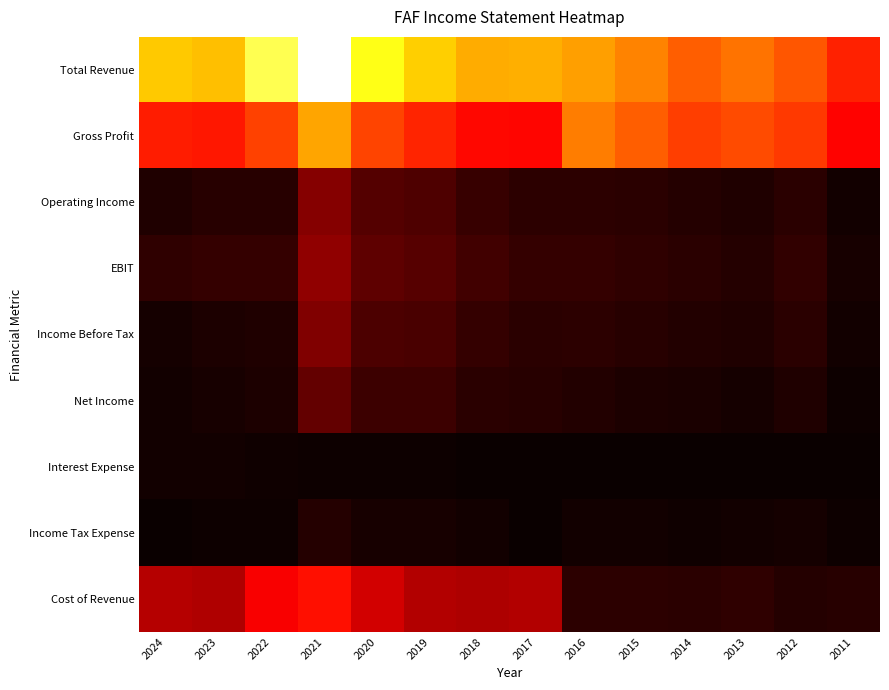

Reading right to left, what are all the values shown in this chart?

Total Revenue: 2011=3829600	2012=4545400	2013=4956100	2014=4679700	2015=5175500	2016=5575800	2017=5772400	2018=5747800	2019=6202000	2020=7086000	2021=9220800	2022=7605200	2023=6003500	2024=6128100
Gross Profit: 2011=3409500	2012=4147700	2013=4425700	2014=4229600	2015=4684400	2016=5087200	2017=3458600	2018=3495400	2019=3882000	2020=4322000	2021=5645500	2022=4289200	2023=3715000	2024=3763500
Operating Income: 2011=142400	2012=476500	2013=326000	2014=369800	2015=461900	2016=509800	2017=486600	2018=650500	2019=953000	2020=1035000	2021=1713700	2022=418700	2023=406900	2024=315000
EBIT: 2011=219300	2012=551400	2013=400900	2014=455400	2015=547500	2016=608800	2017=609400	2018=776400	2019=1082000	2020=1184000	2021=1872100	2022=586200	2023=595400	2024=522400
Income Before Tax: 2011=130300	2012=467400	2013=310700	2014=350600	2015=432800	2016=477600	2017=445300	2018=609500	2019=905000	2020=923000	2021=1641300	2022=325700	2023=274400	2024=165400
Net Income: 2011=78100	2012=300400	2013=186000	2014=233000	2015=287800	2016=343000	2017=423000	2018=474500	2019=707000	2020=696000	2021=1241100	2022=263000	2023=216800	2024=131100
Interest Expense: 2011=12100	2012=9100	2013=15300	2014=19200	2015=29100	2016=32200	2017=36000	2018=41000	2019=48000	2020=57000	2021=72400	2022=93000	2023=132500	2024=149600
Income Tax Expense: 2011=51700	2012=165700	2013=123600	2014=116300	2015=143900	2016=134100	2017=23500	2018=133600	2019=195000	2020=223000	2021=392200	2022=60400	2023=58900	2024=32800
Cost of Revenue: 2011=420100	2012=397700	2013=530400	2014=450000	2015=491100	2016=488600	2017=2313800	2018=2252500	2019=2320000	2020=2764000	2021=3575300	2022=3316000	2023=2288500	2024=2364600